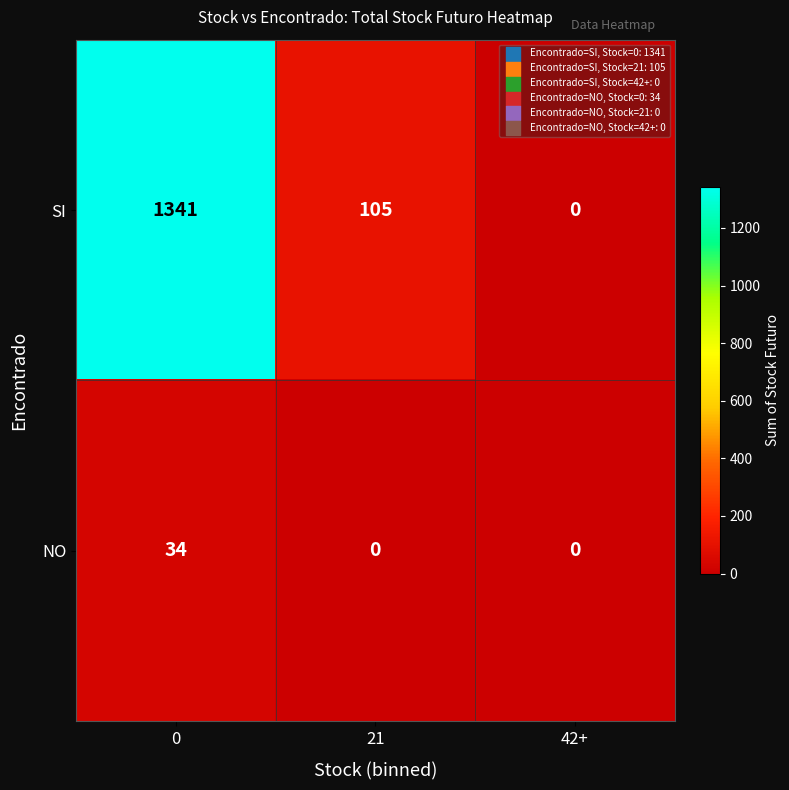

The NO series shows 0 at 42+. True or false?

True